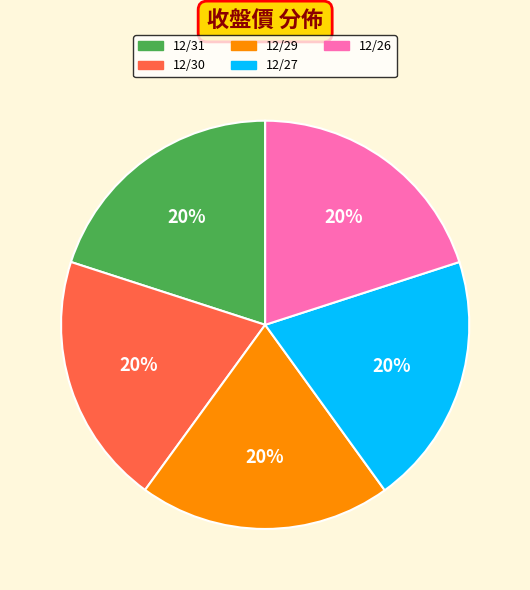

Is the sum of 12/27 and 12/26 greater than half?

No